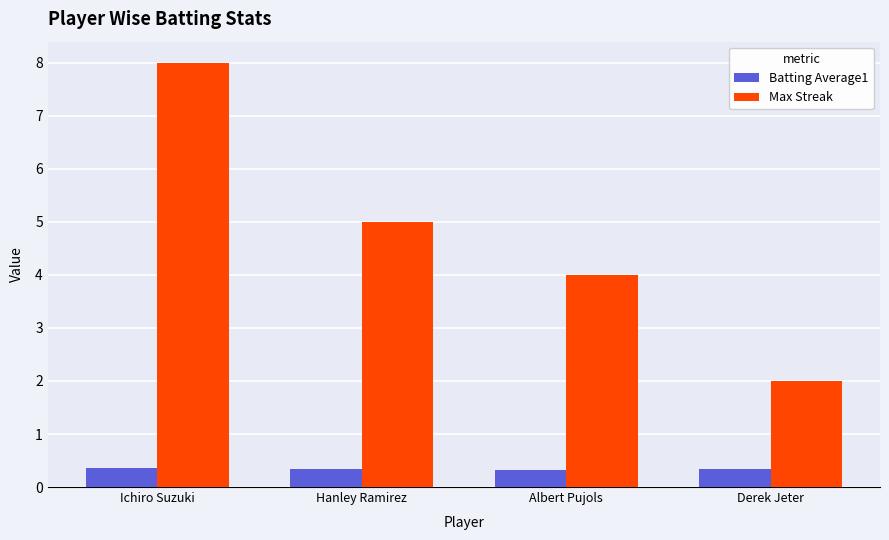

What is the lowest value of the Max Streak series?

2.0